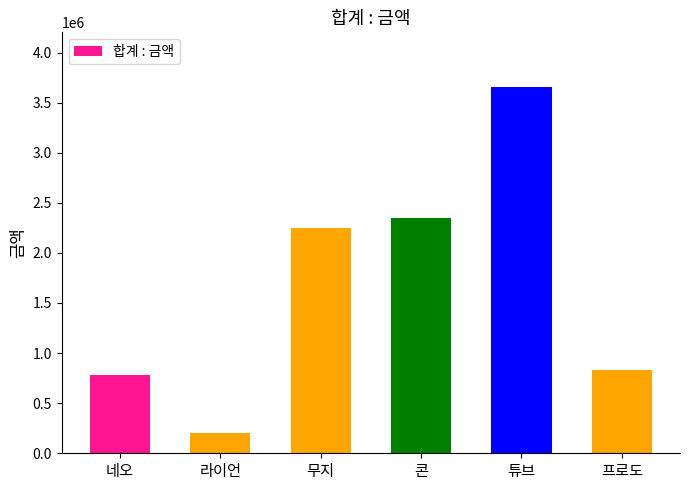

The value at 프로도 is 828330. True or false?

True